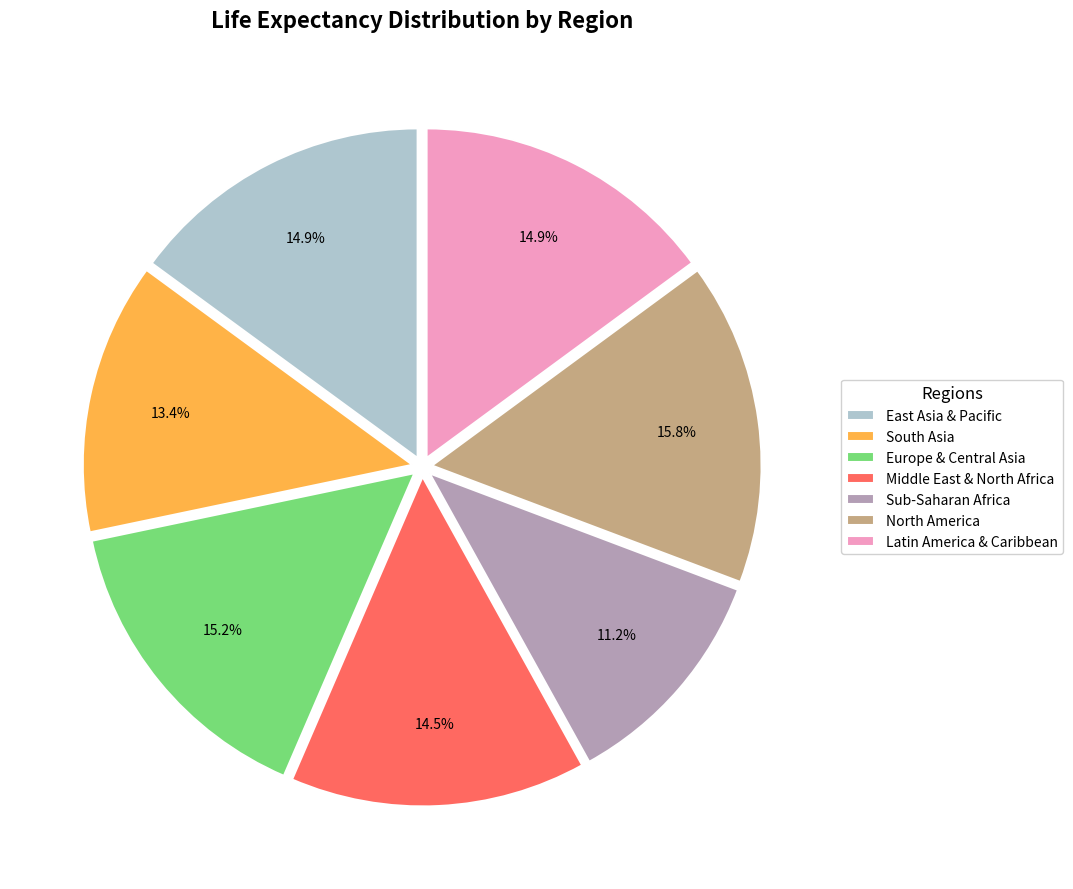

Which category has the biggest portion of the pie?

North America